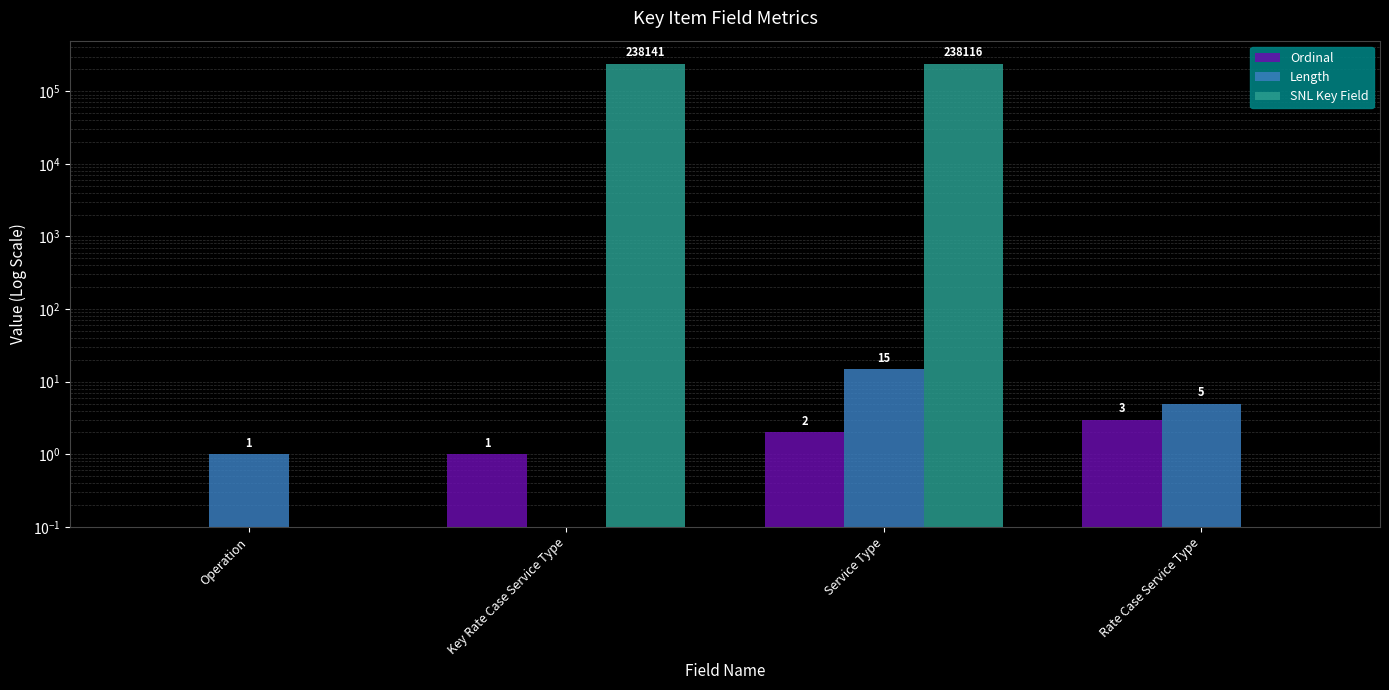

What is the average value of the Ordinal series?

1.5